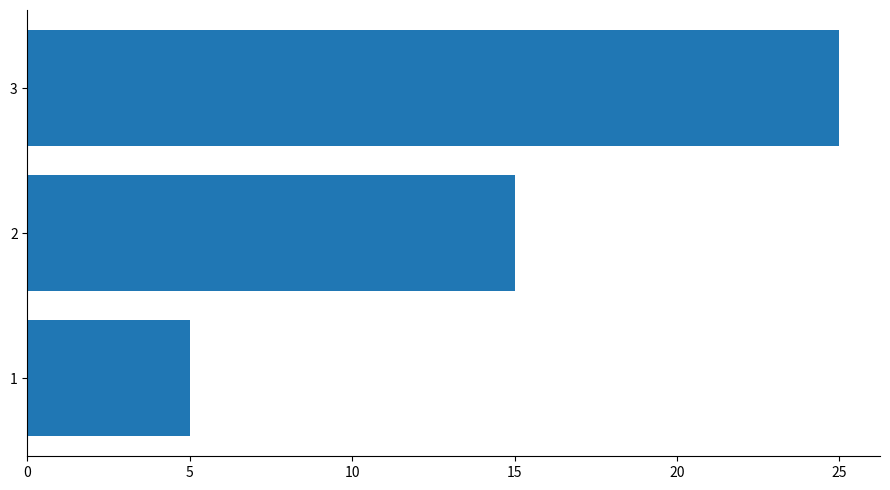

Is it true that the value at 3 is 38?

False